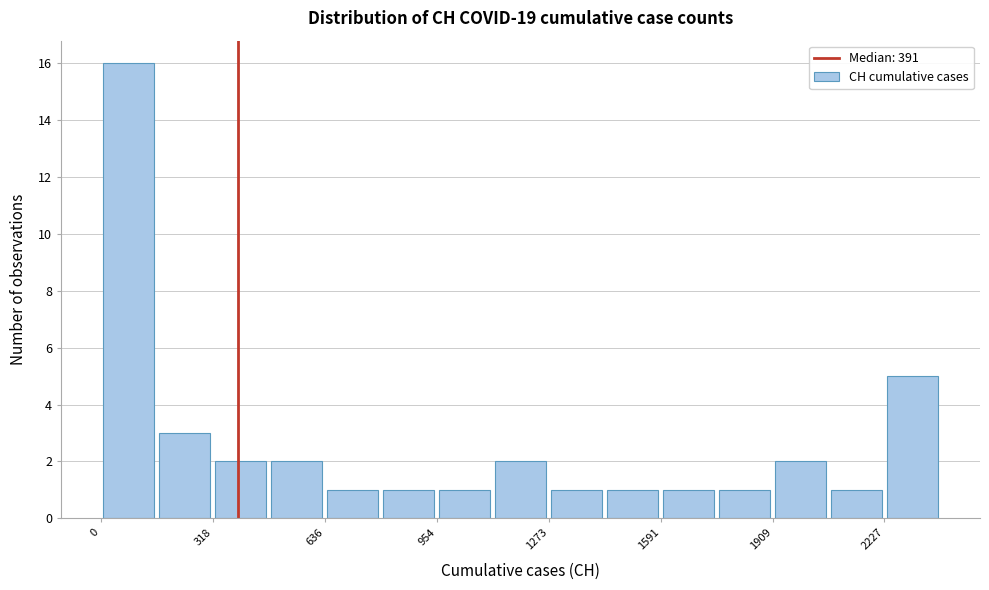

Read against the x-axis, roughly where is the centre of the tallest bar?

100